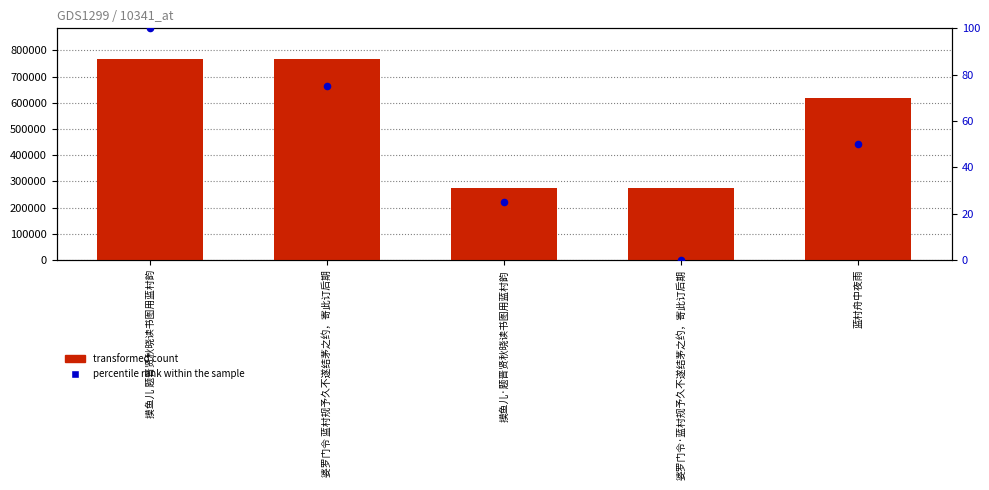

What are all the series names shown in the legend?

transformed count, percentile rank within the sample